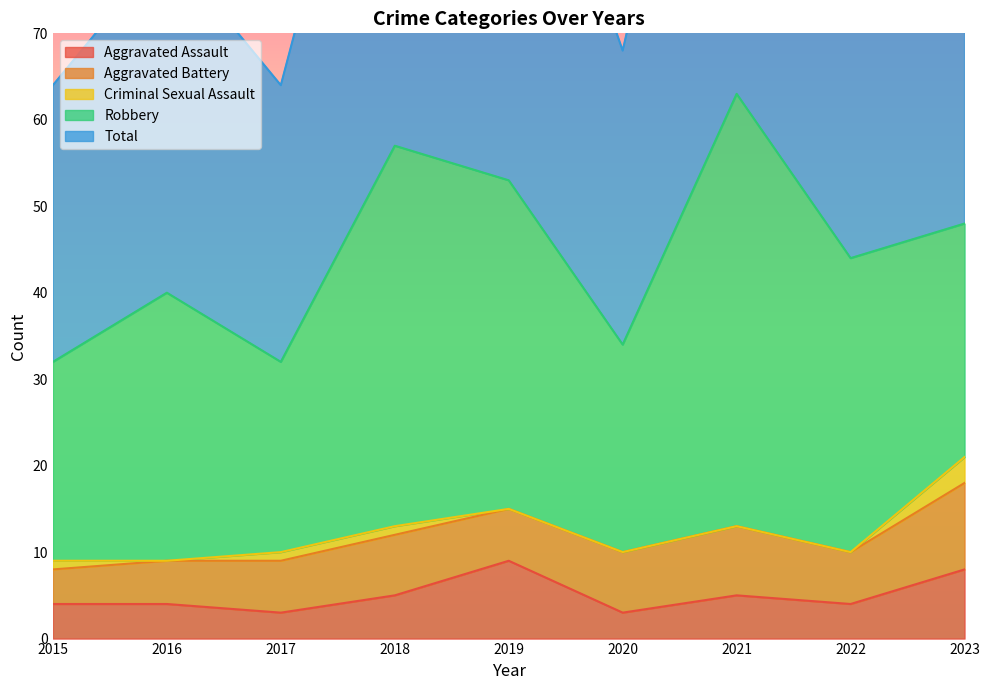

Which series changed the most between 2017 and 2023?

Total